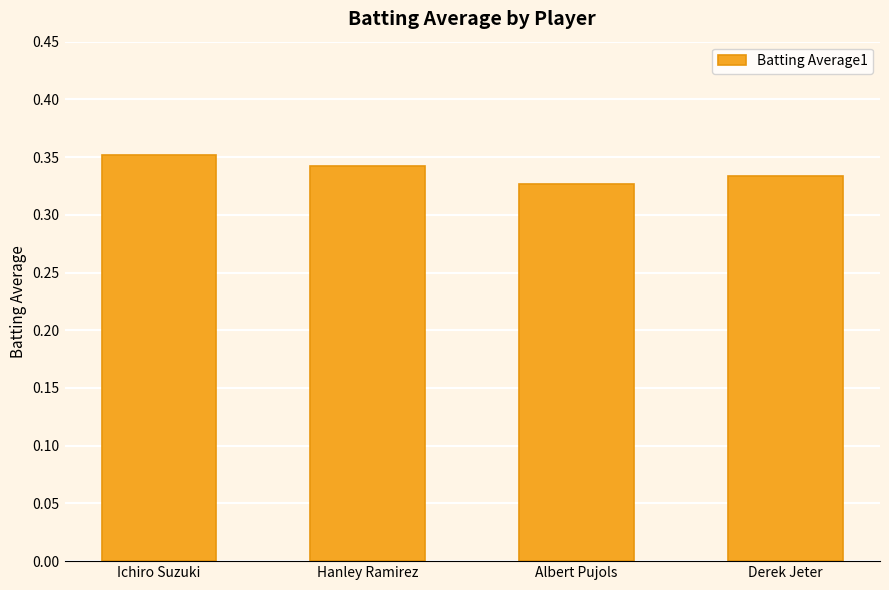

What is the label of the 2nd bar from the right?

Albert Pujols